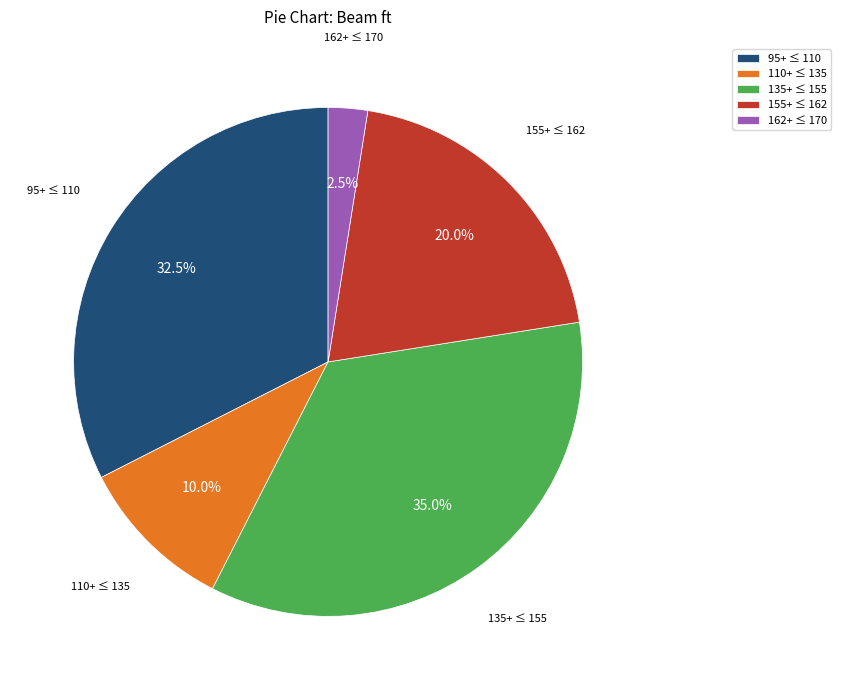

Approximately how many times larger is the value at 95+ ≤ 110 compared to 135+ ≤ 155?

0.9